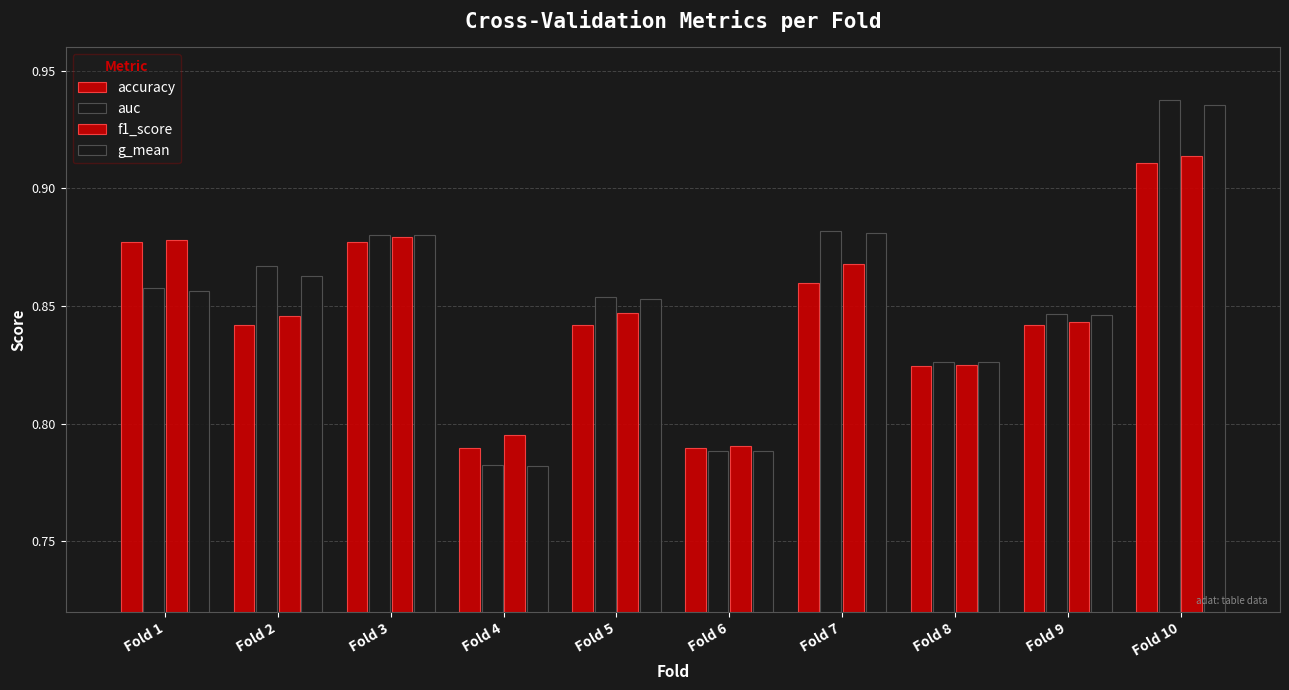

Does the chart contain stacked bars?

No